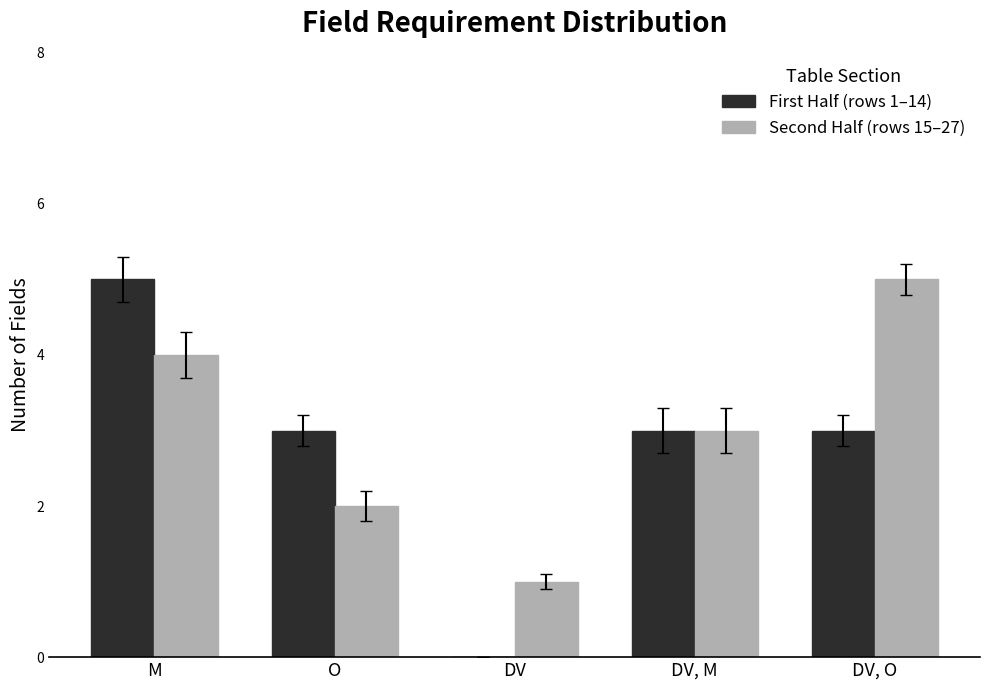

Which series changed the most between O and DV, M?

Second Half (rows 15–27)